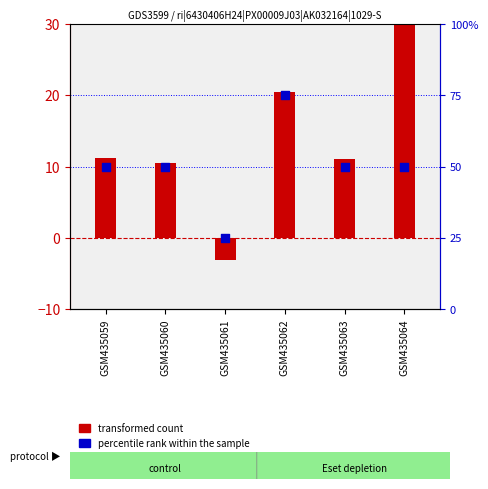

What are all the series names shown in the legend?

transformed count, percentile rank within the sample